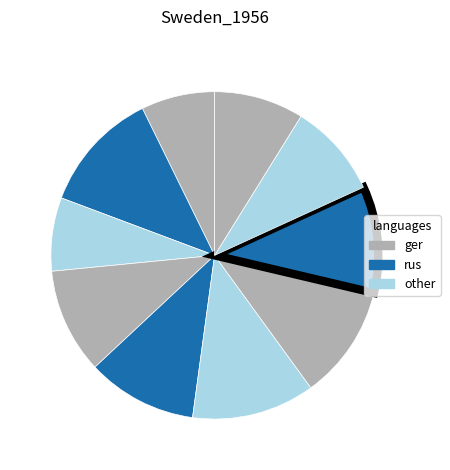

How many segments does this pie chart have?

10